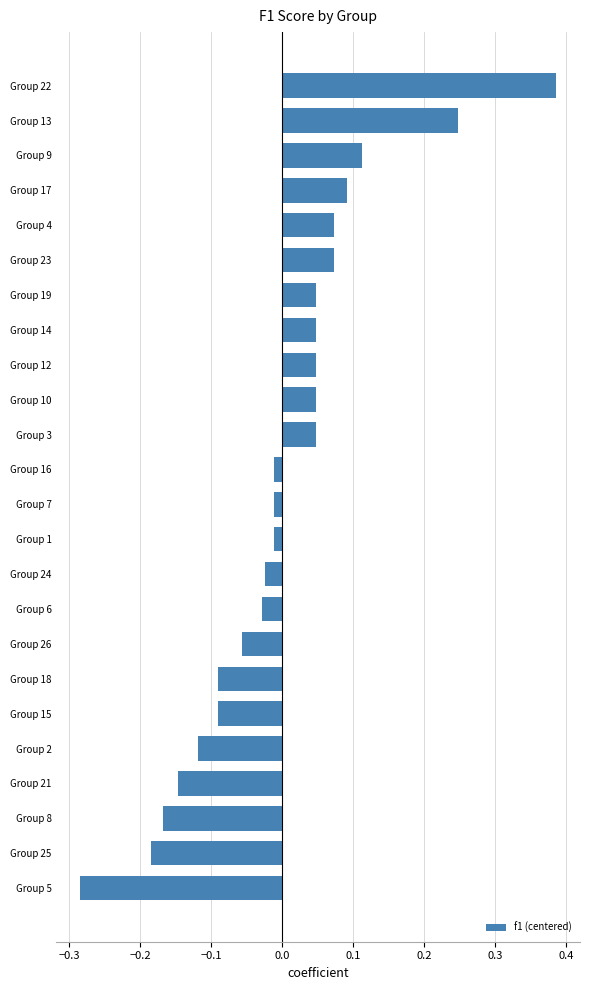

What is the change in value from Group 24 to Group 4?

+0.1